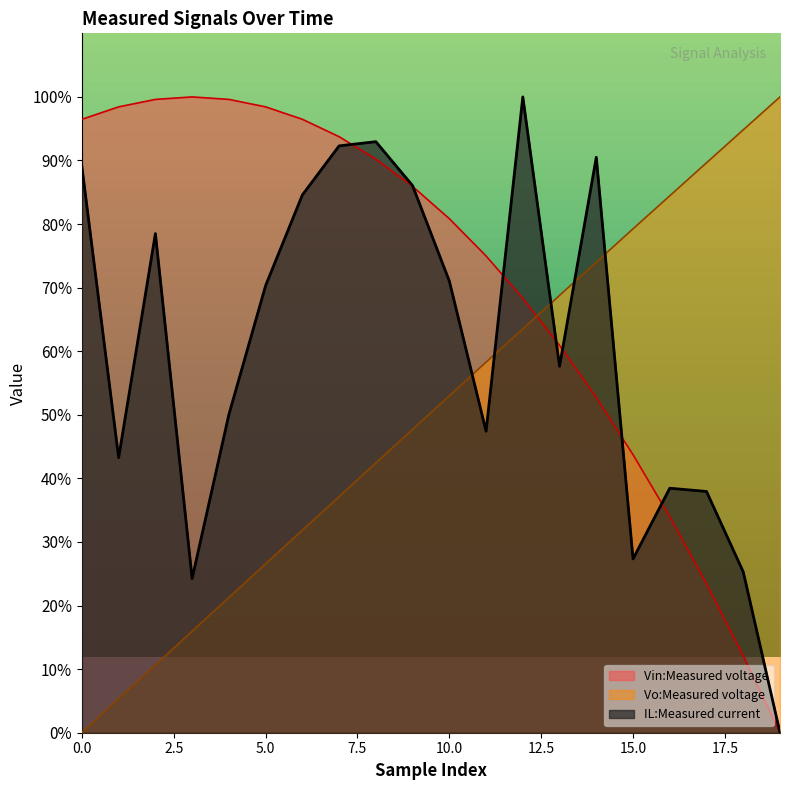

What is the spread (max minus min) of values at 9?

38.3